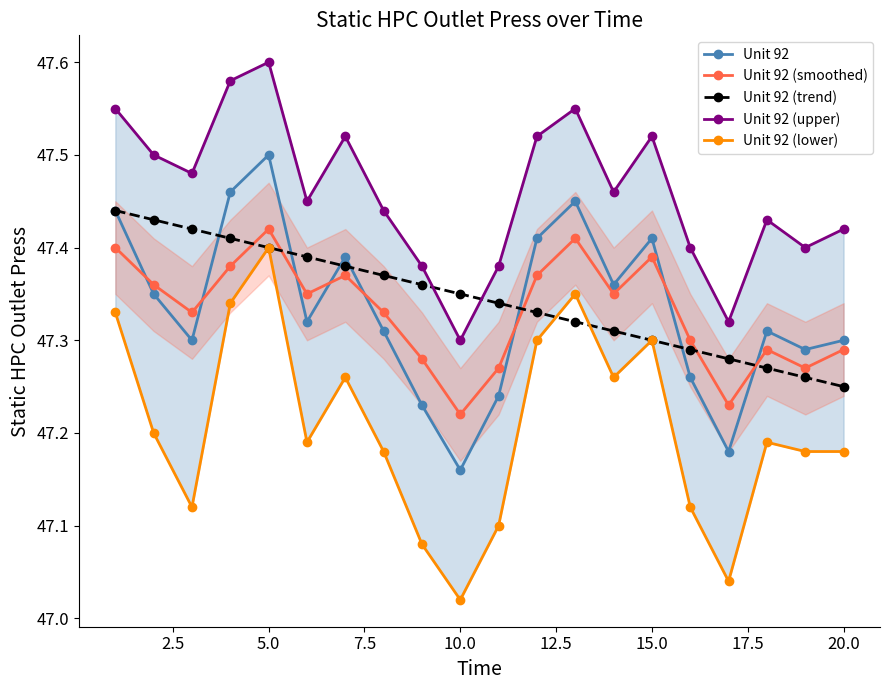

Which series has the largest range (max minus min)?

Unit 92 (lower)